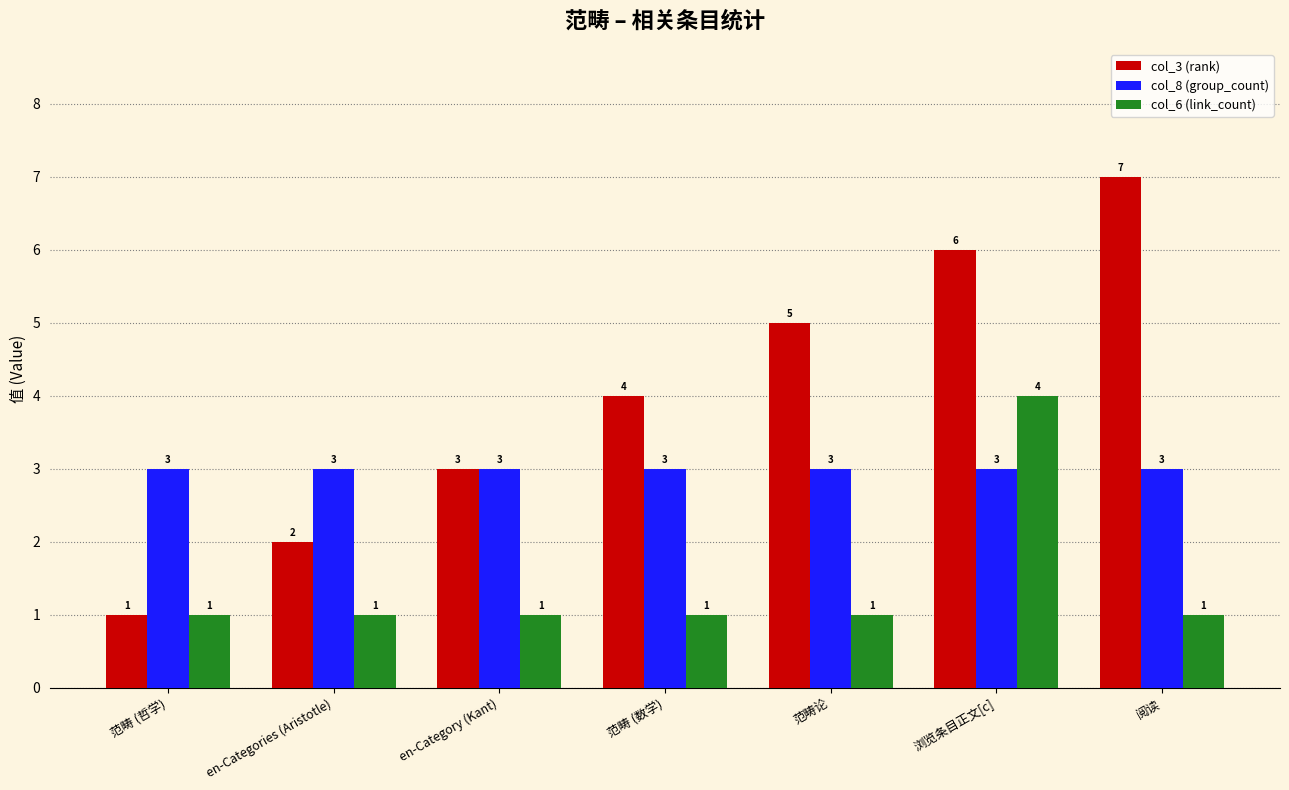

What is the value of the col_3 (rank) bar at the 4th from the left?

4